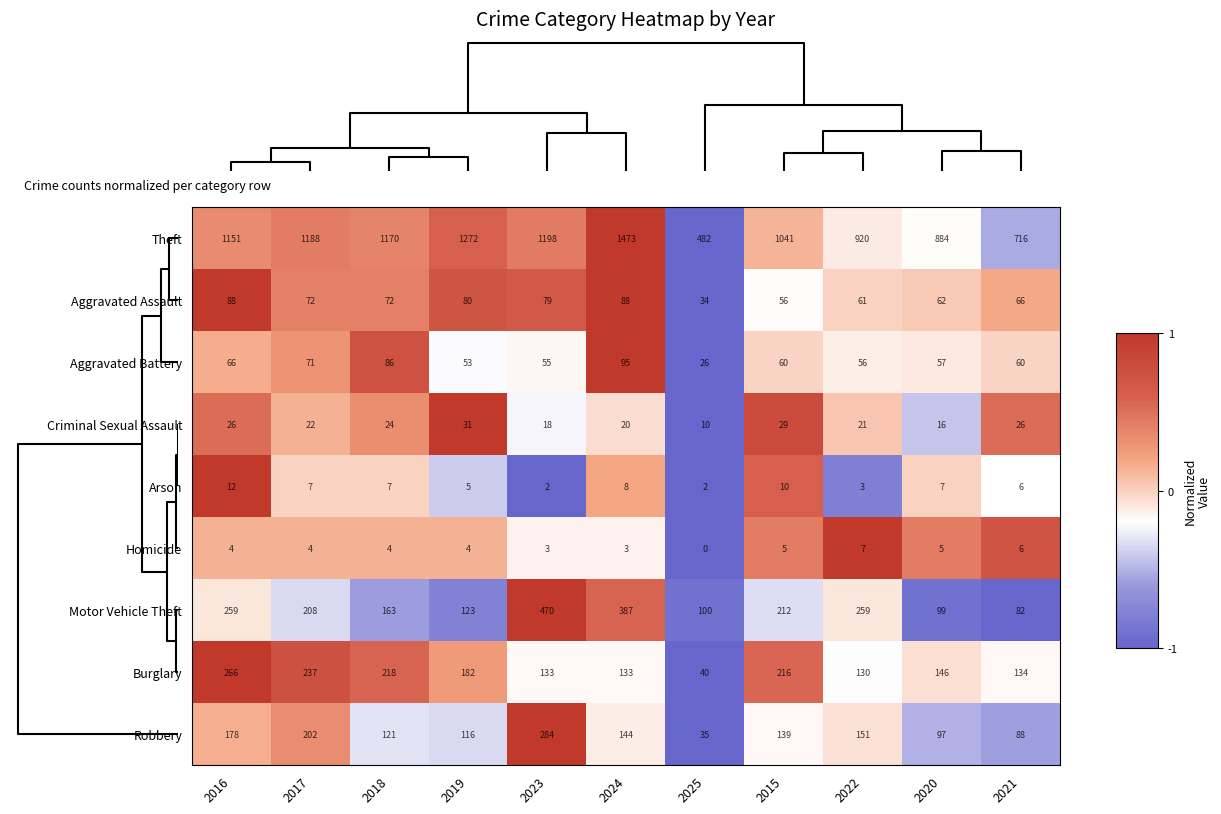

Count the number of categories in the chart.

11